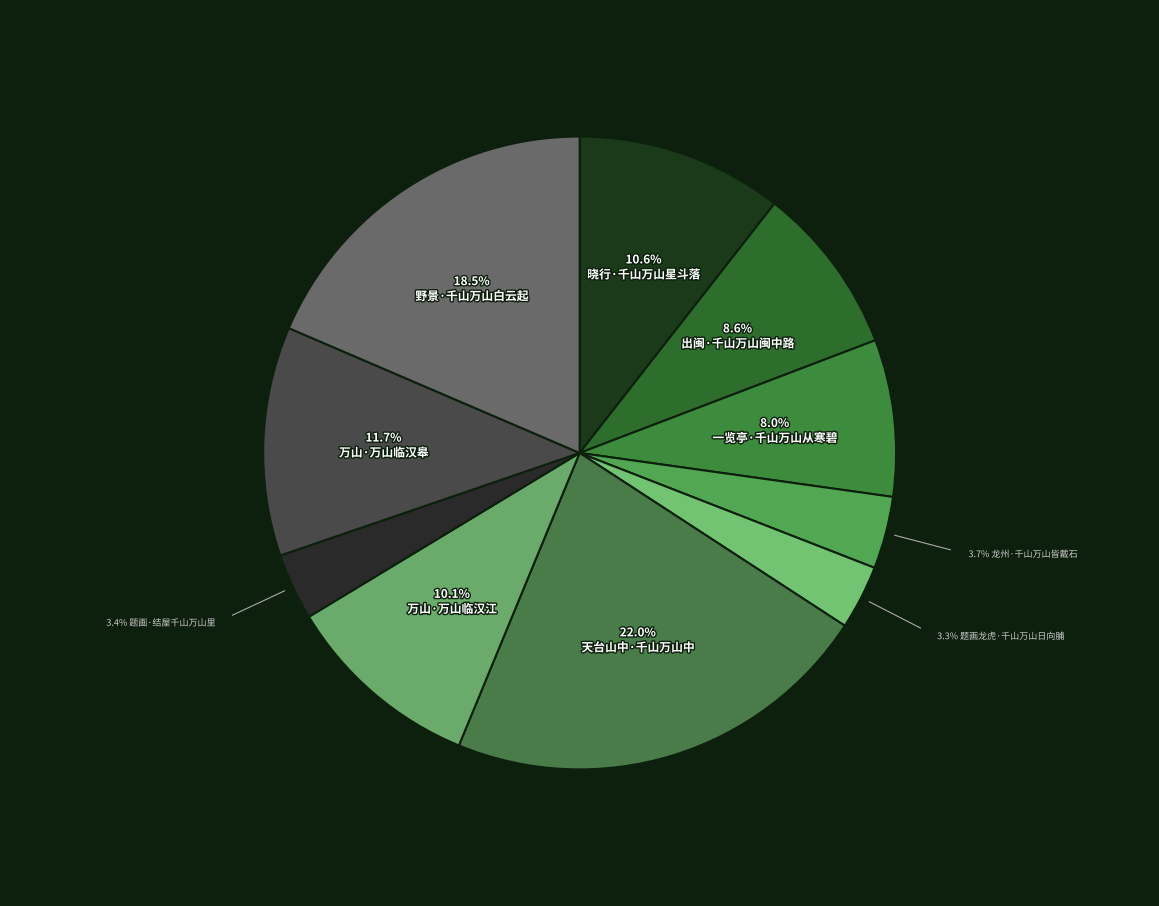

Is there any slice that represents more than half of the pie?

No